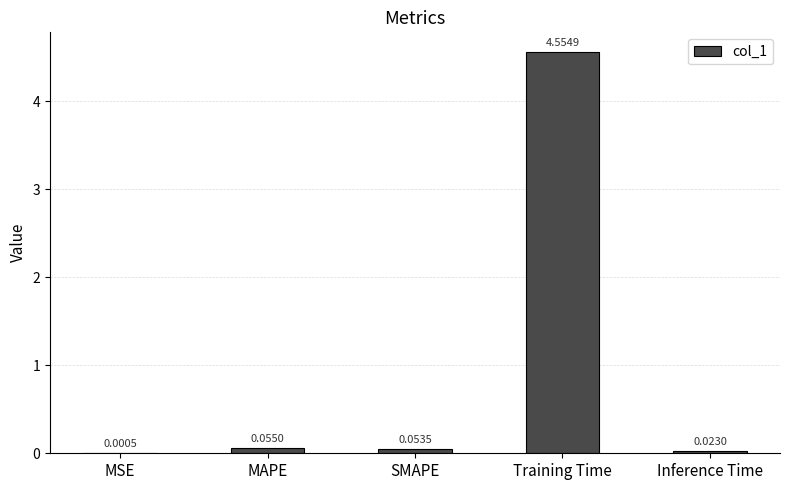

Where is the data nearest to the value 2?

MAPE